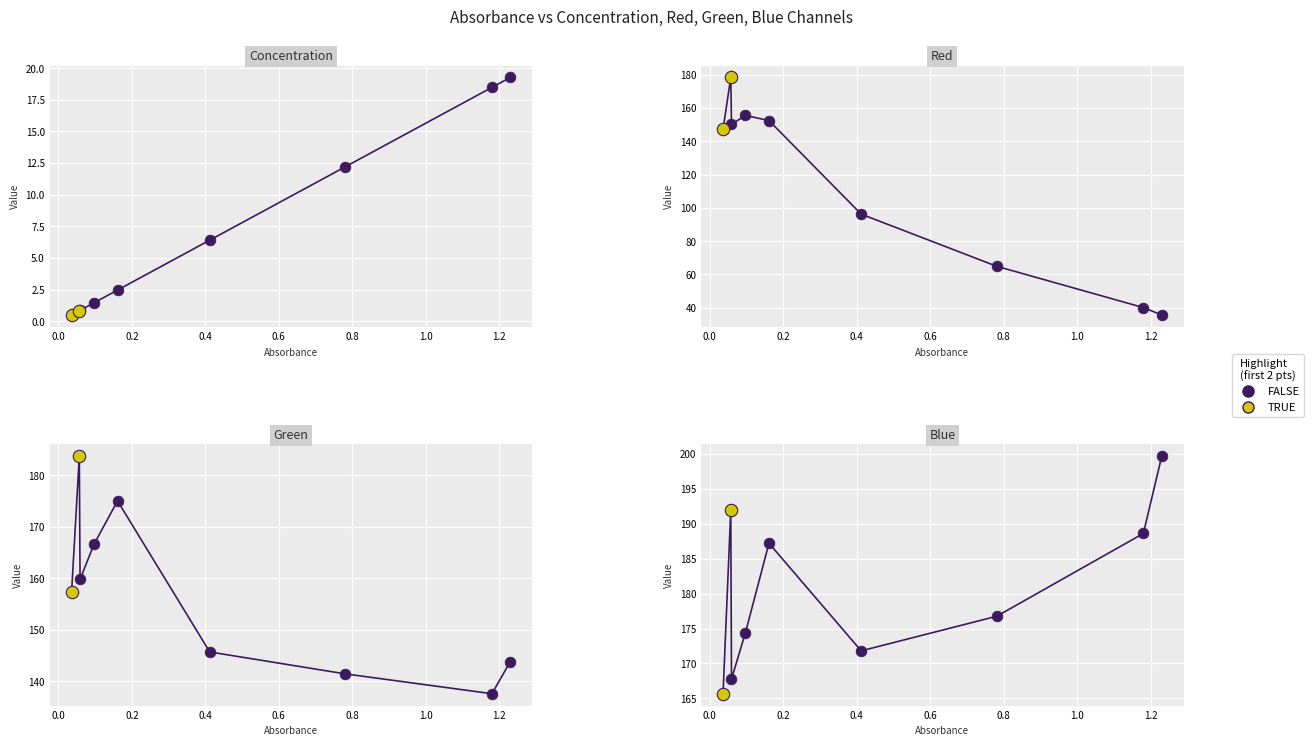

Which series contains the lowest Y value?

Concentration